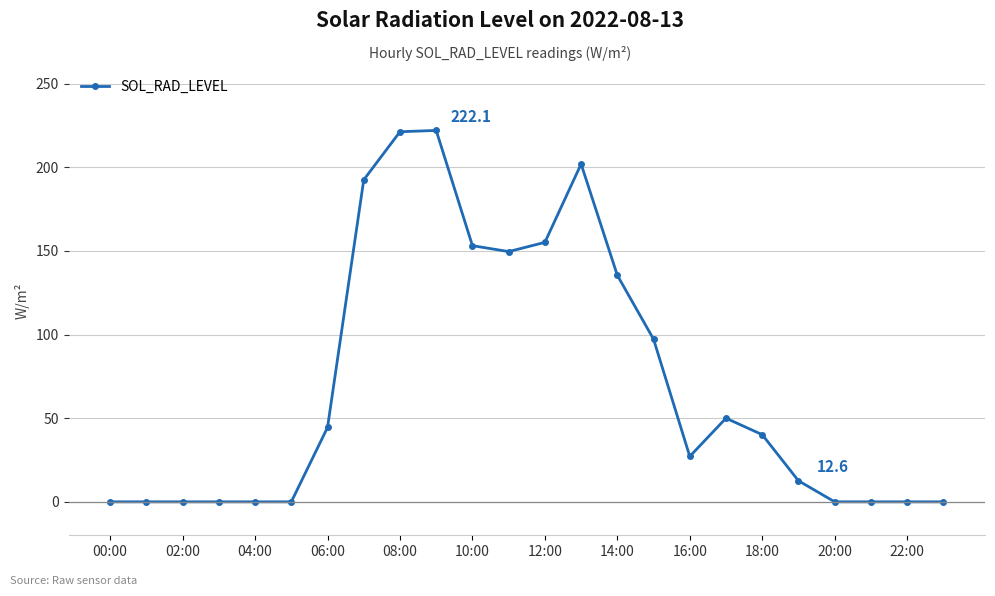

How many lines are shown in the chart?

1